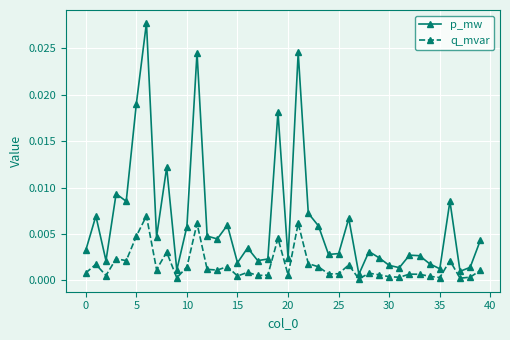

Which series has the largest total across all categories?

p_mw